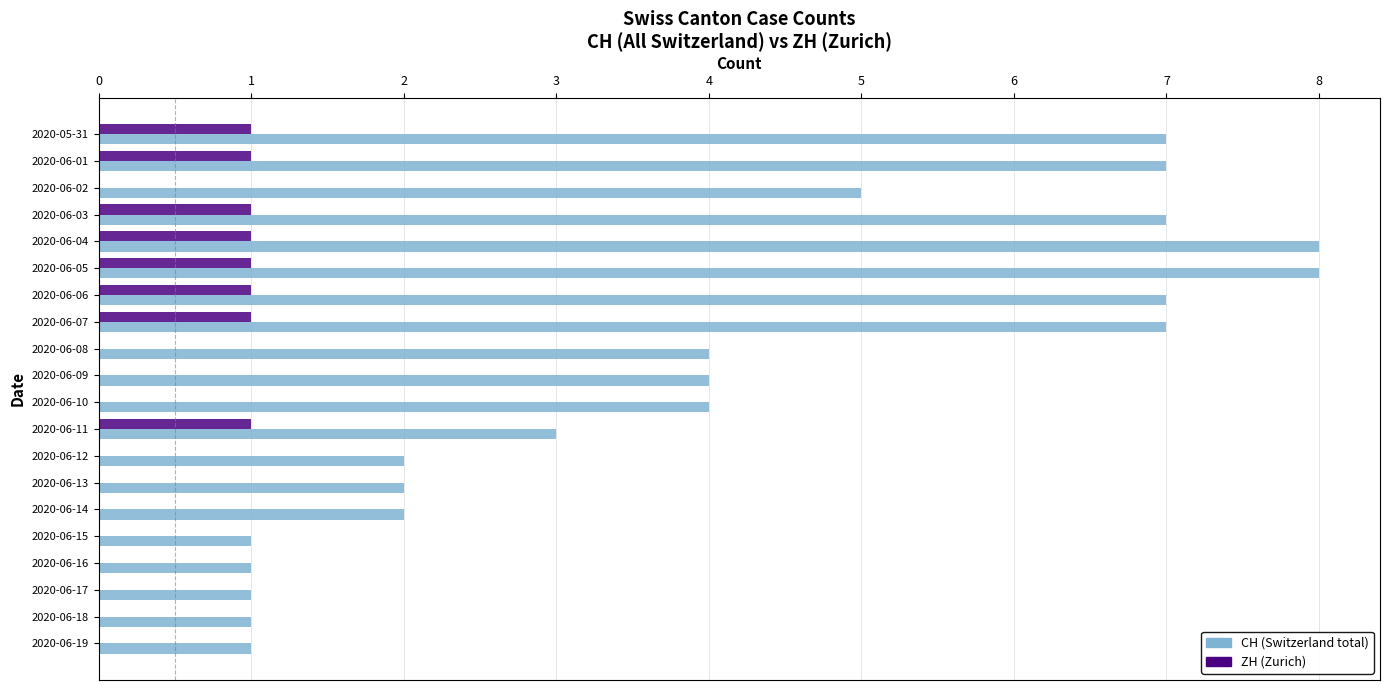

What is the greatest value displayed?

8